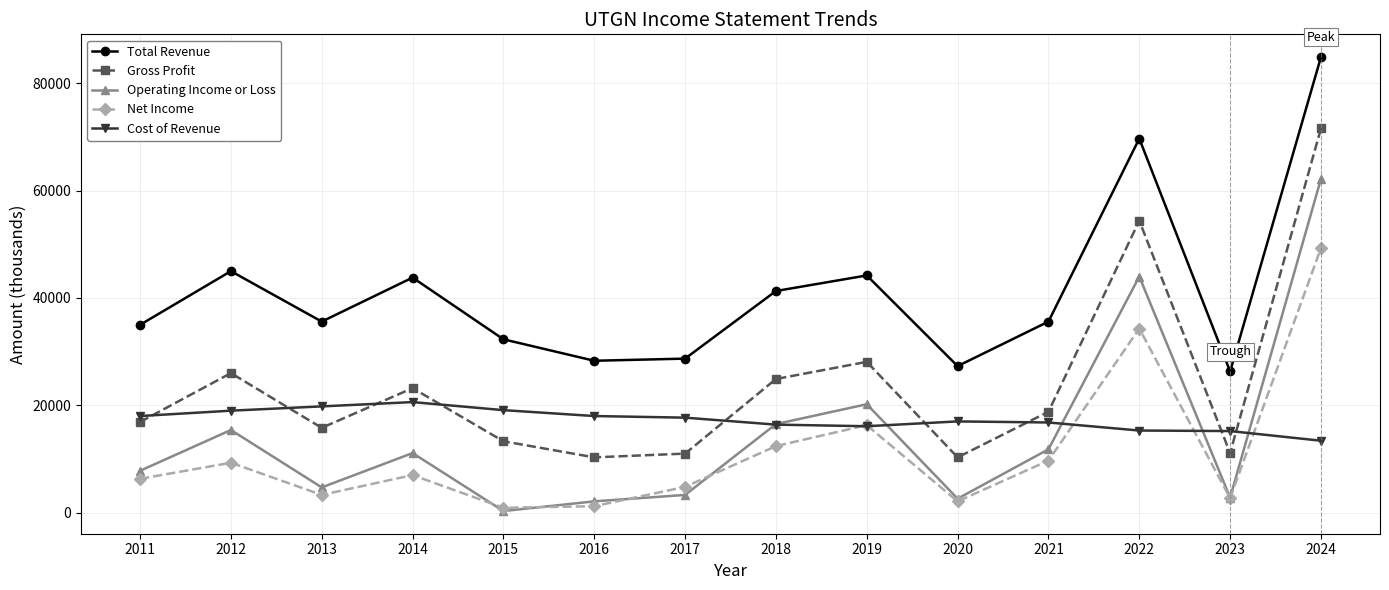

List the series in order of their peak value, highest first.

Total Revenue, Gross Profit, Operating Income or Loss, Net Income, Cost of Revenue